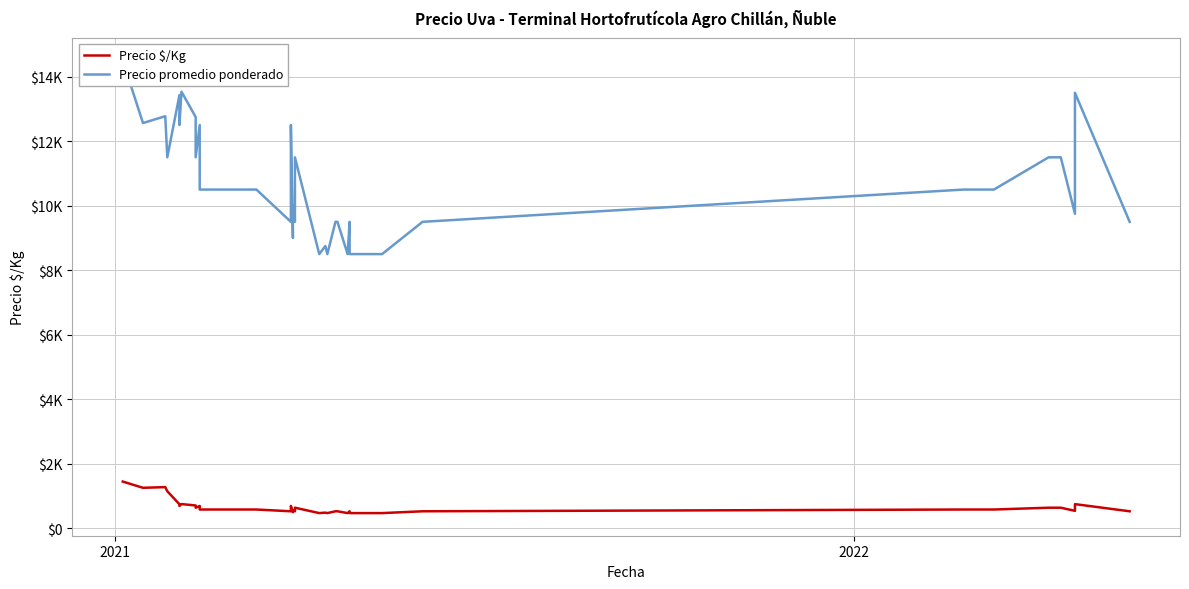

At how many categories does at least one series exceed 6463?

40